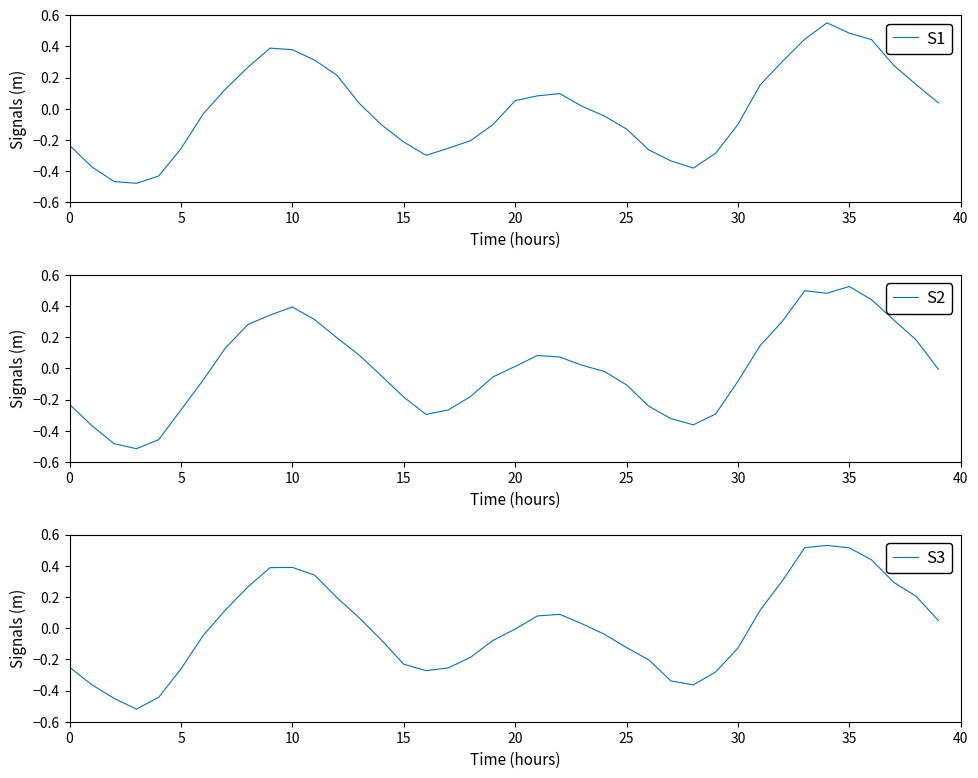

What is the value of the S1 point at the 18th from the left?

-0.3